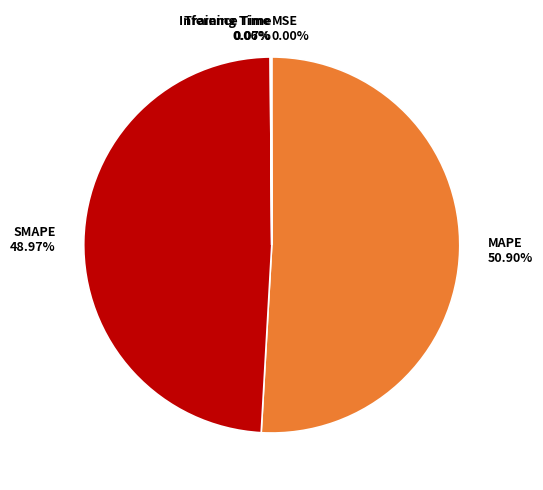

What percentage is the MAPE slice, to the nearest percent?

51%